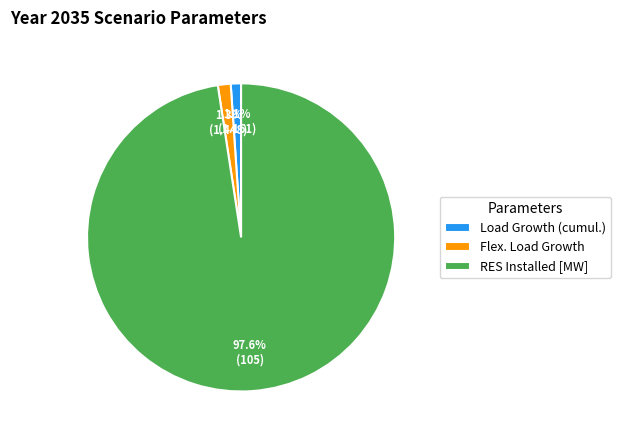

To the nearest percent, what is the average slice percentage?

33%